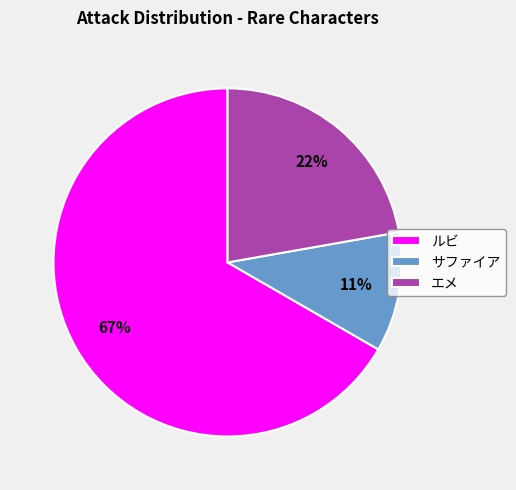

To the nearest percent, what is the combined percentage of ルビ and エメ?

89%